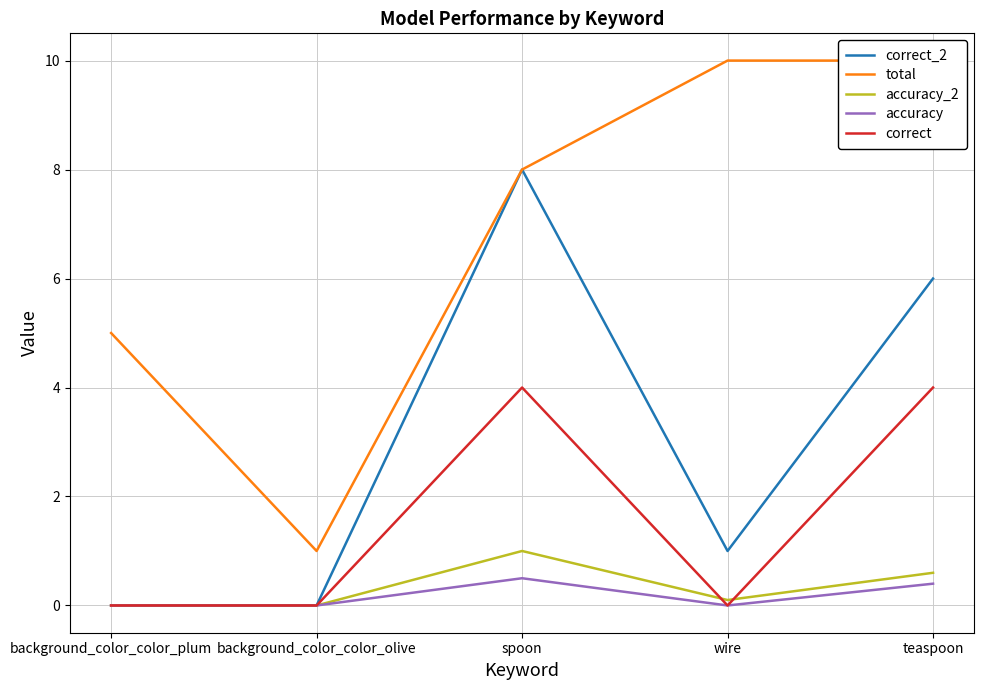

What is the total value across all series at background_color_color_olive?

1.0